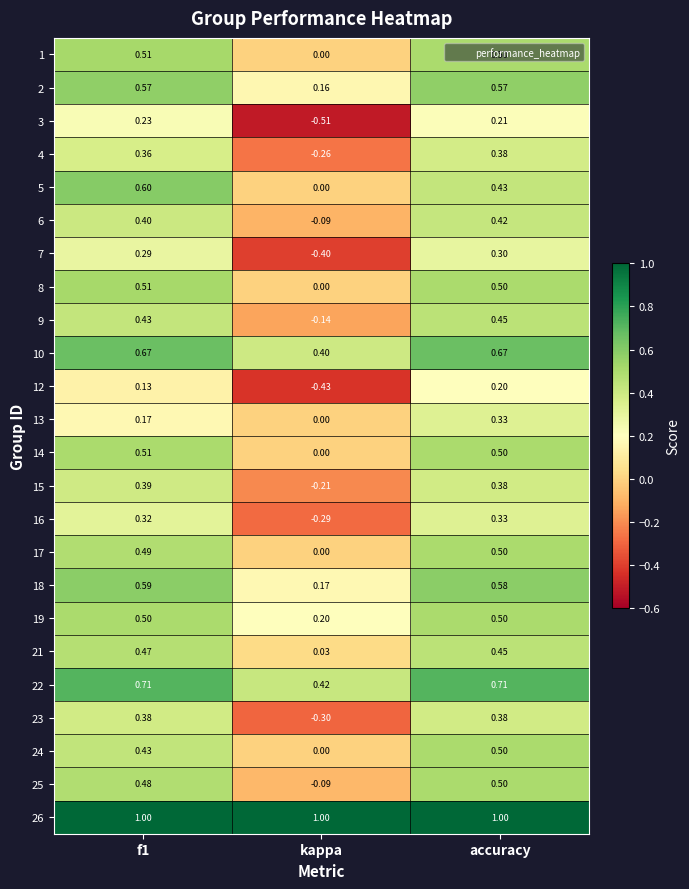

At which category does the chart reach its minimum across all series?

kappa